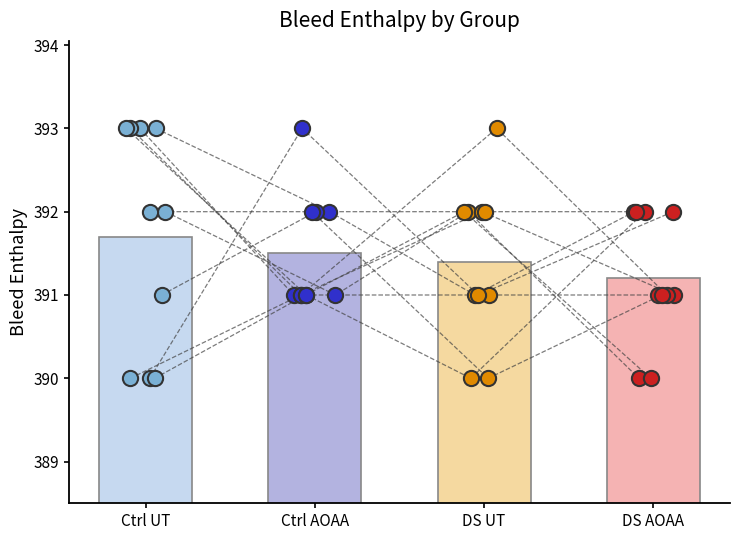

Which series has the largest Y range (max minus min)?

Ctrl UT